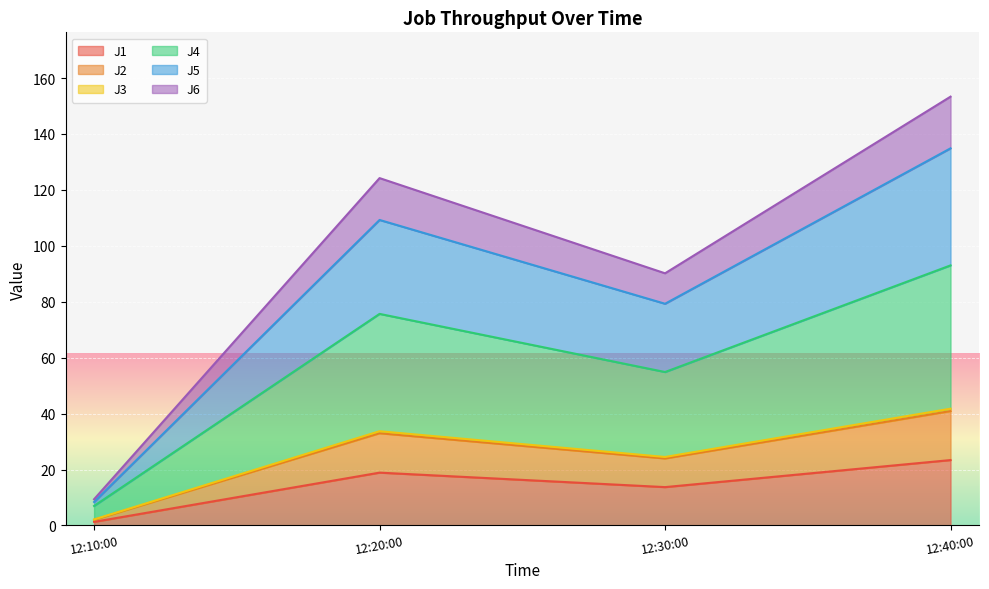

At which label does J1 reach its peak?

12:40:00